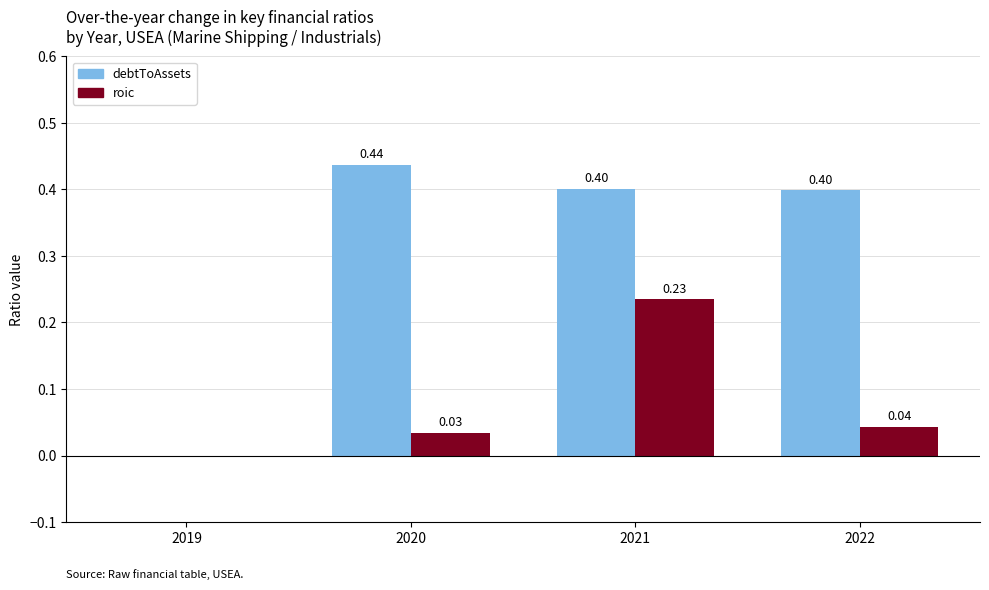

What is the sum of the debtToAssets values at 2020 and 2021?

0.8